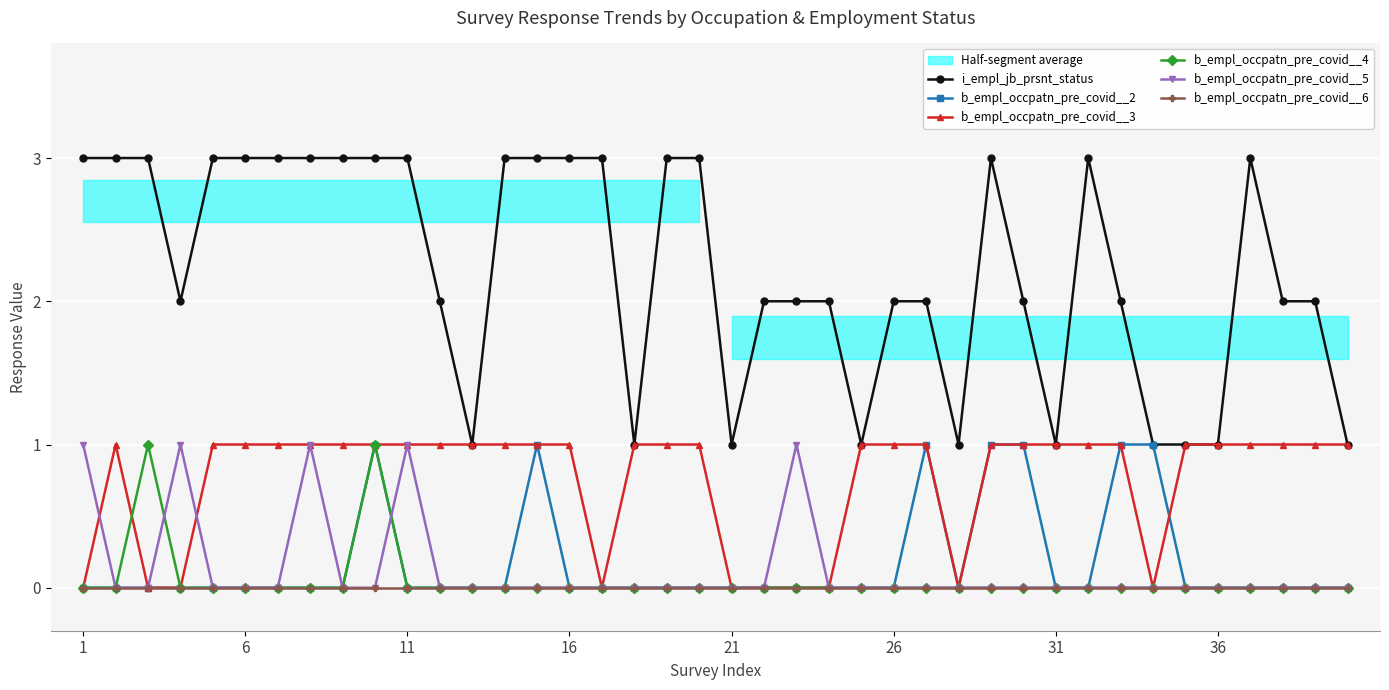

True or false: b_empl_occpatn_pre_covid__3 and b_empl_occpatn_pre_covid__4 intersect in this chart.

True